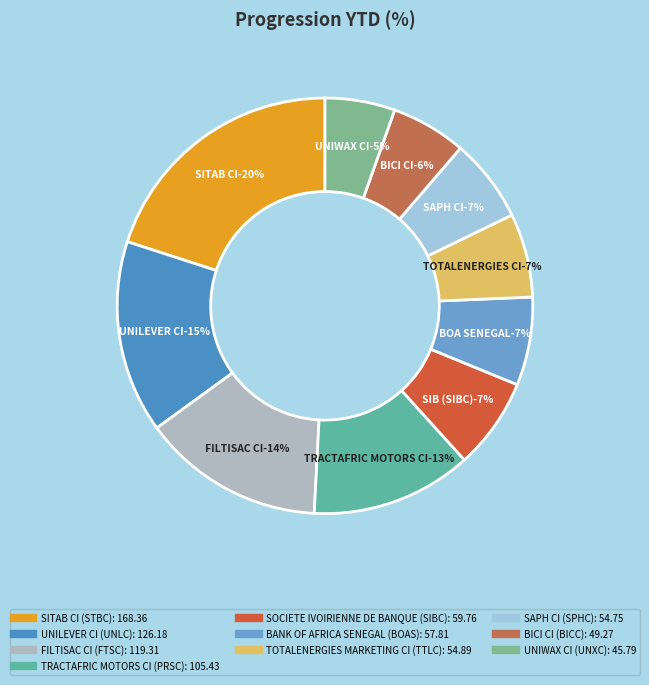

What is the ratio of the value at BICI CI (BICC) to the value at TOTALENERGIES MARKETING CI (TTLC)?

0.9